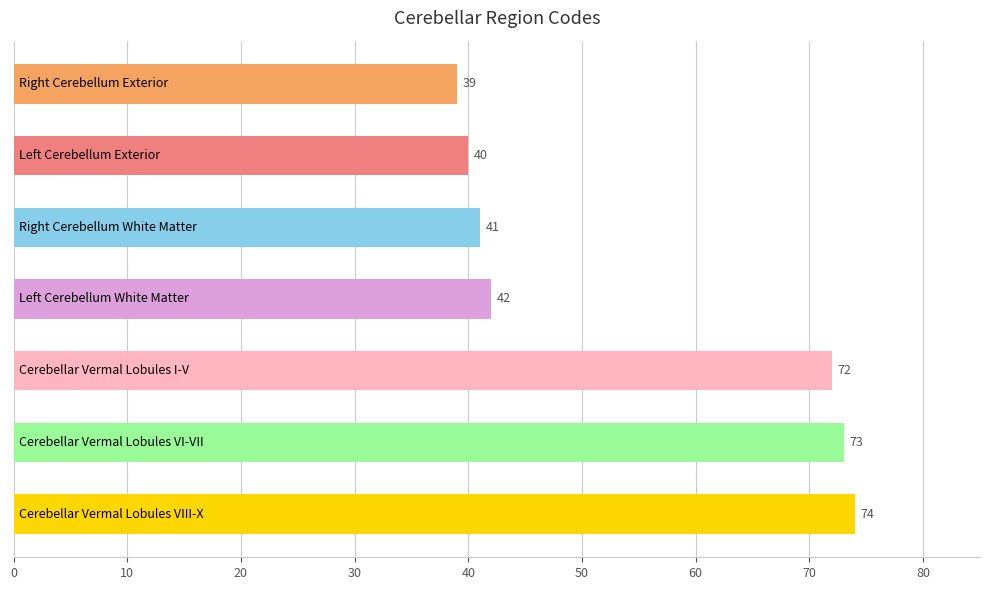

What is the sum of all values?

381